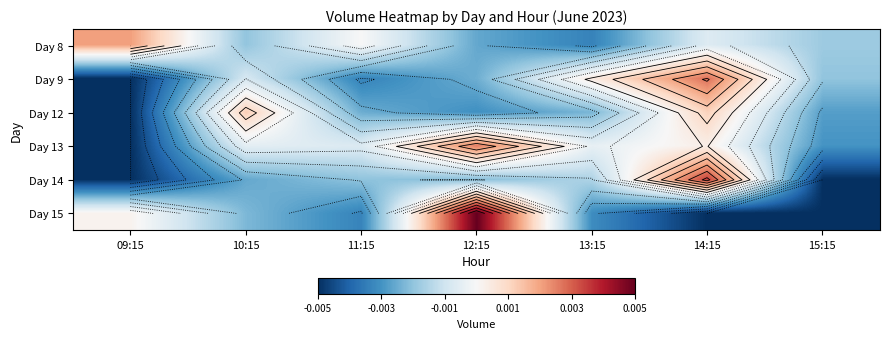

Which series has the widest spread of values?

Day 15